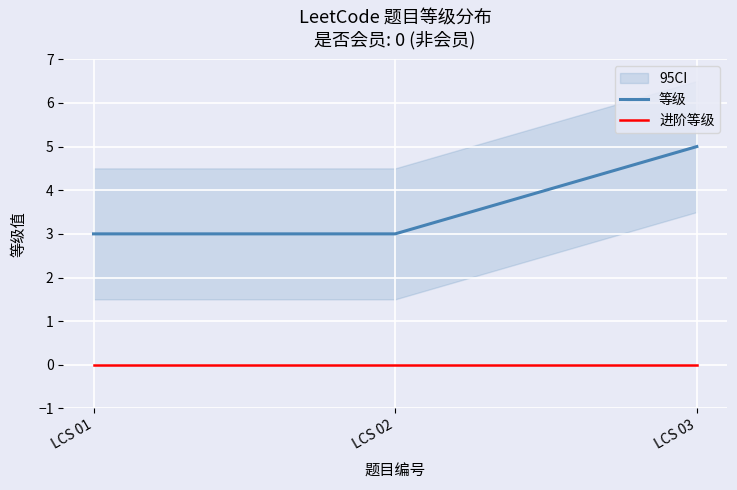

At which label does 进阶等级 reach its minimum?

LCS 01